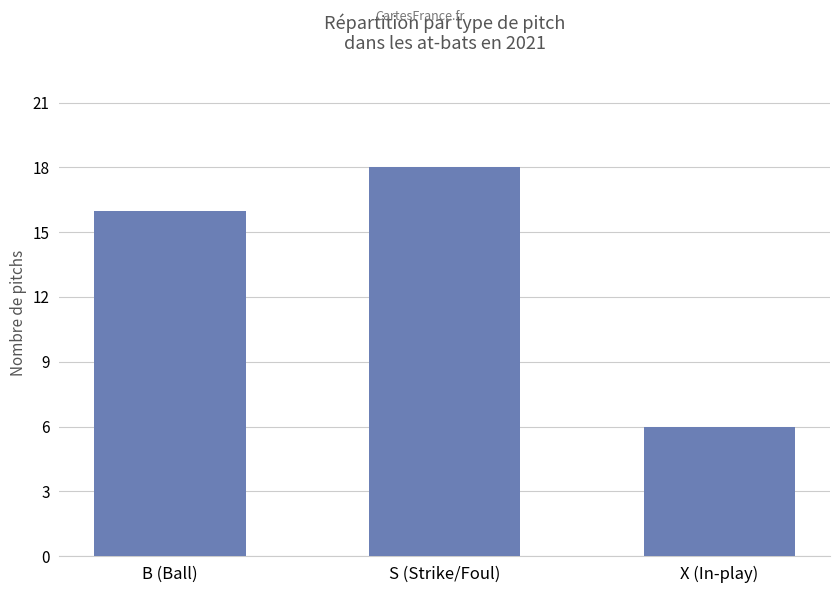

List the labels in order of value, largest first.

S (Strike/Foul), B (Ball), X (In-play)